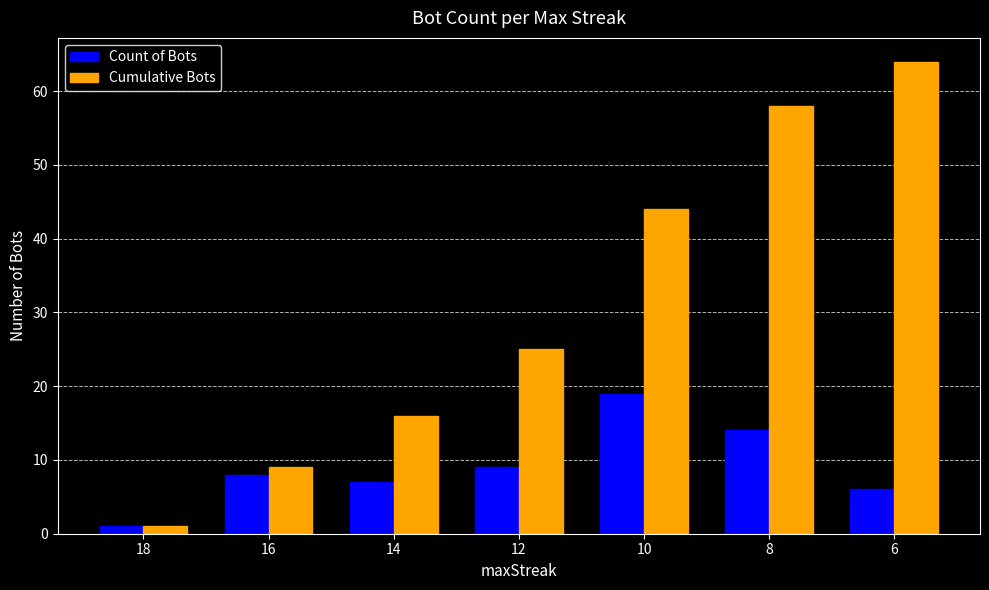

Is the value of Cumulative Bots at 10 greater than the value of Count of Bots at 14?

Yes